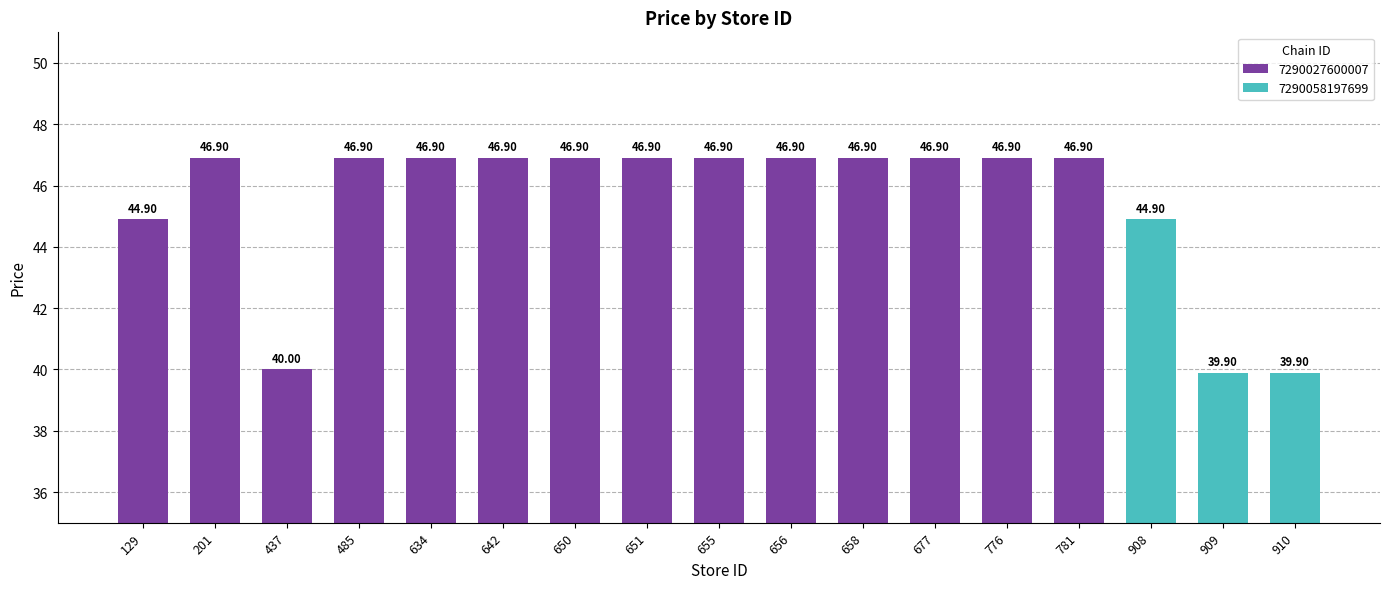

What is the difference between the maximum and second lowest values?

7.0